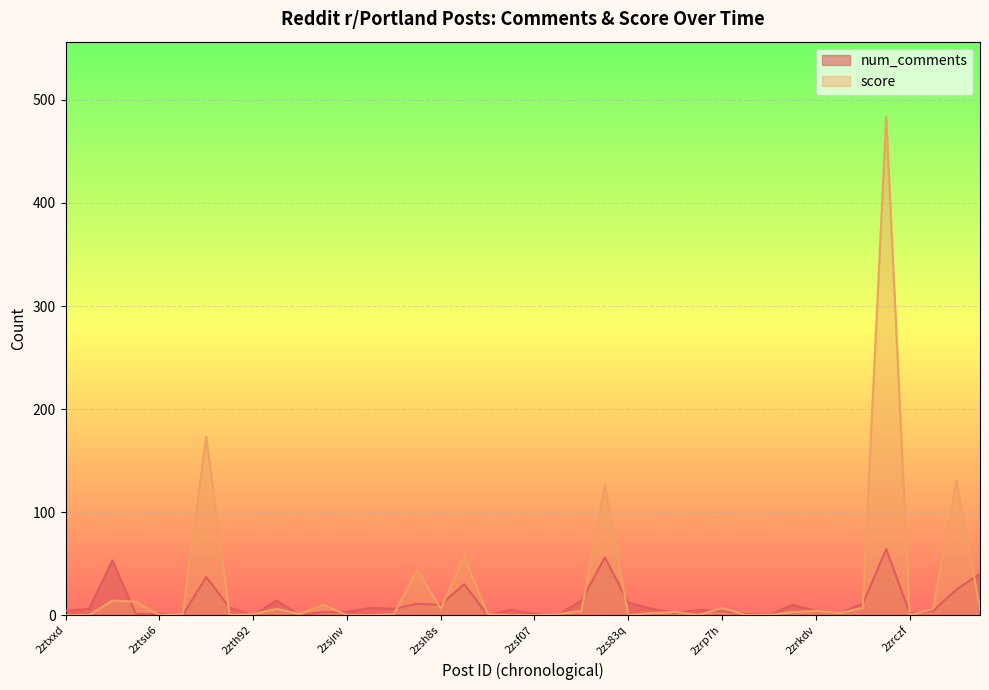

Reading left to right, transcribe all the data shown in this chart.

num_comments: 4	6	53	1	1	0	37	7	0	14	0	3	3	7	6	11	10	30	0	5	1	0	14	56	12	6	2	5	4	1	0	10	4	2	11	64	2	4	25	40
score: 0	0	14	13	0	1	173	0	1	6	1	10	0	0	1	44	6	57	1	0	0	1	4	126	0	2	3	0	7	0	0	3	4	2	7	484	0	6	130	6